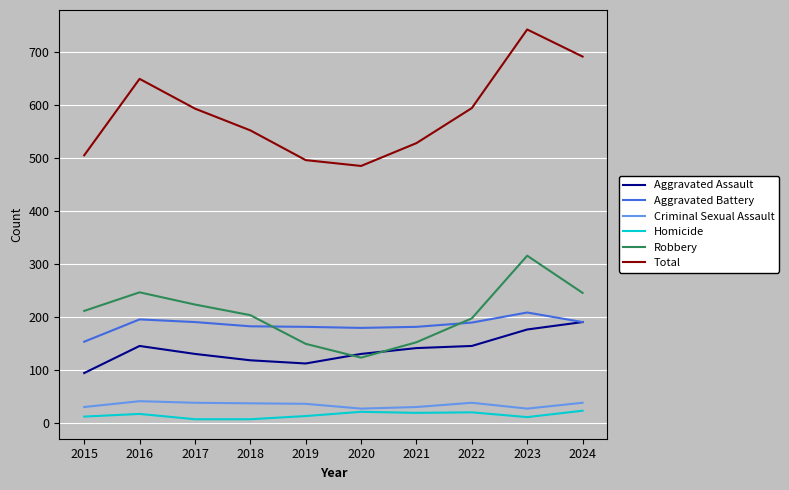

Is it true that Aggravated Assault equals 131 at 2017?

True